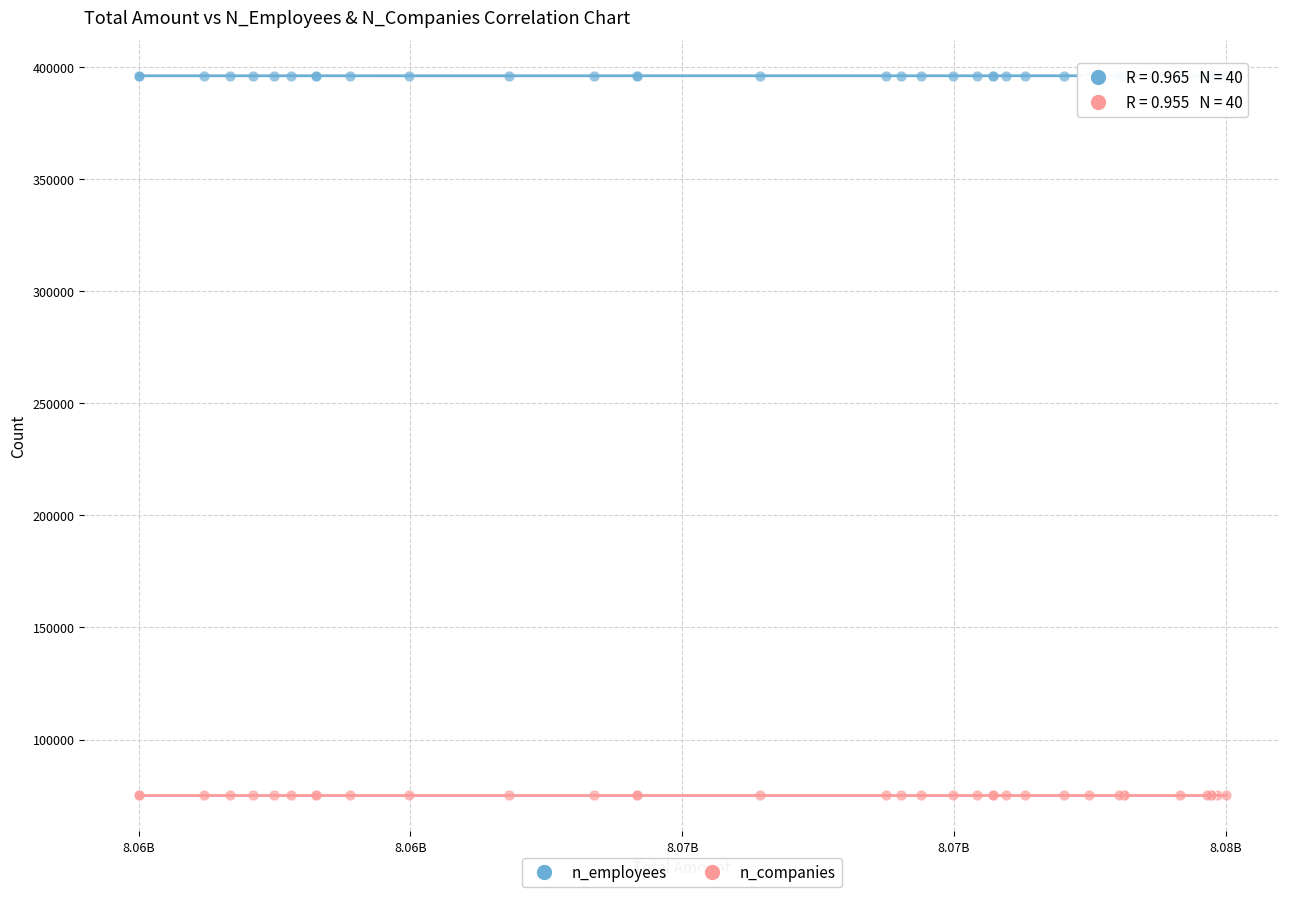

What are all the series names shown in the legend?

n_employees, n_companies